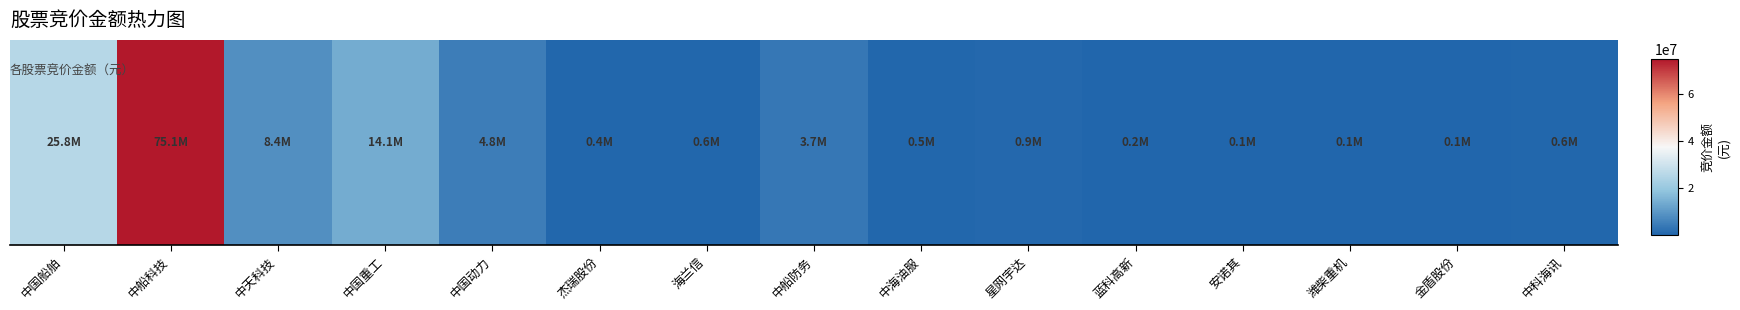

Between 星网宇达 and 潍柴重机, which is larger?

星网宇达